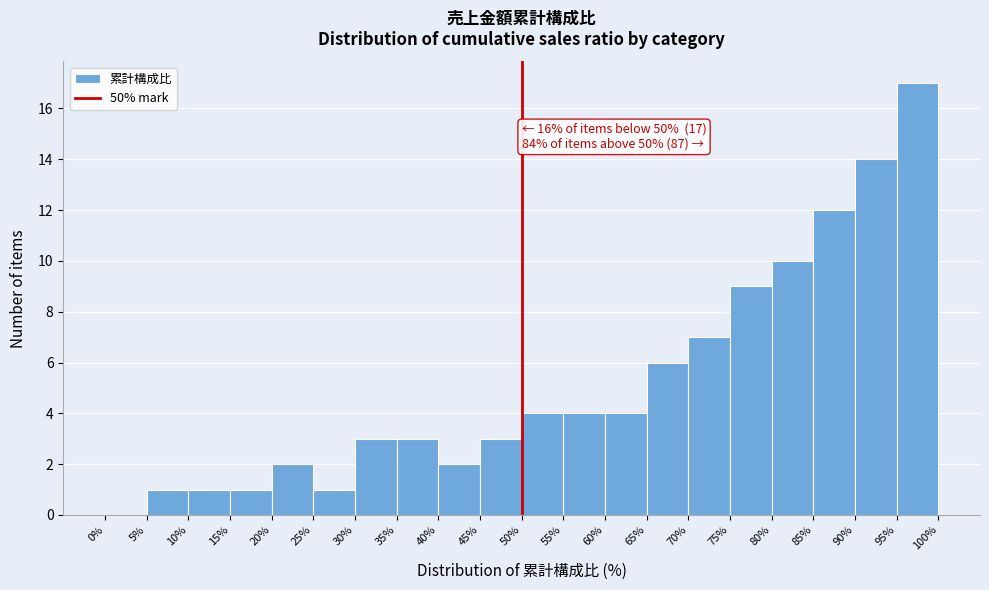

Which range on the x-axis has the tallest bar?

95% to 100%